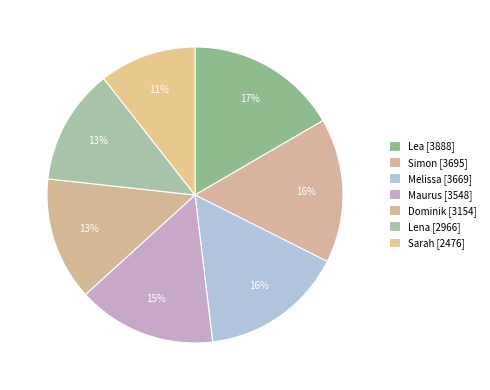

What percentage is the Lena slice, to the nearest percent?

13%